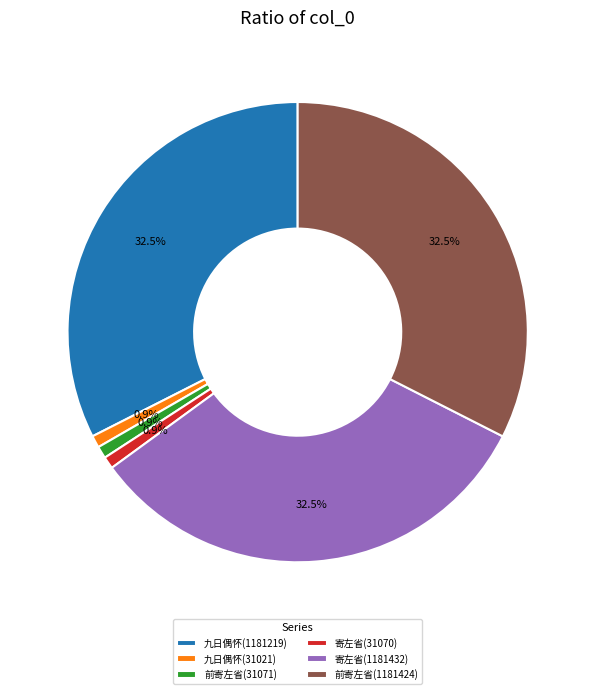

Combined, do 前寄左省(31071) and 前寄左省(1181424) account for over 50%?

No